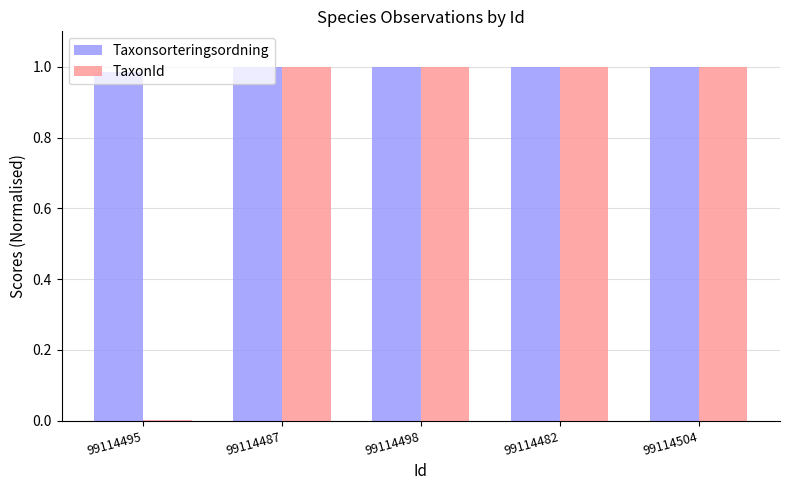

The value of Taxonsorteringsordning at 99114482 is 1.0. True or false?

True